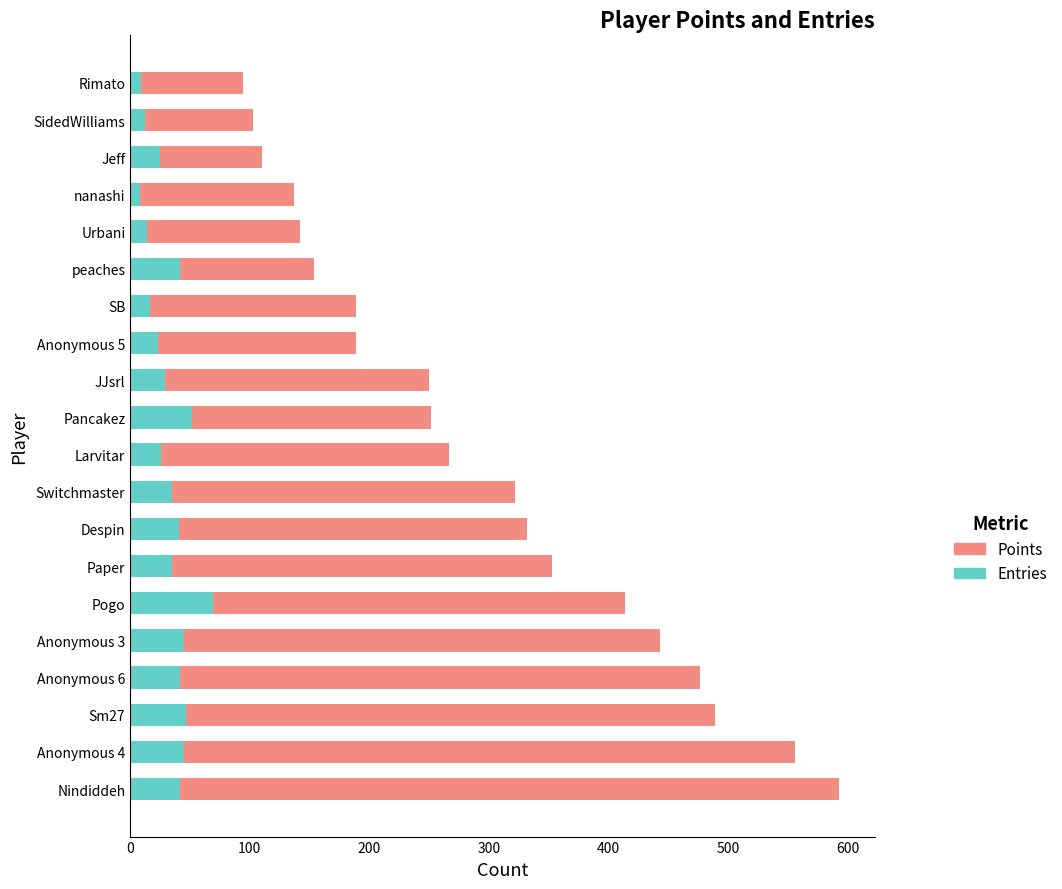

Between Anonymous 5 and SidedWilliams, which series saw the biggest shift?

Points